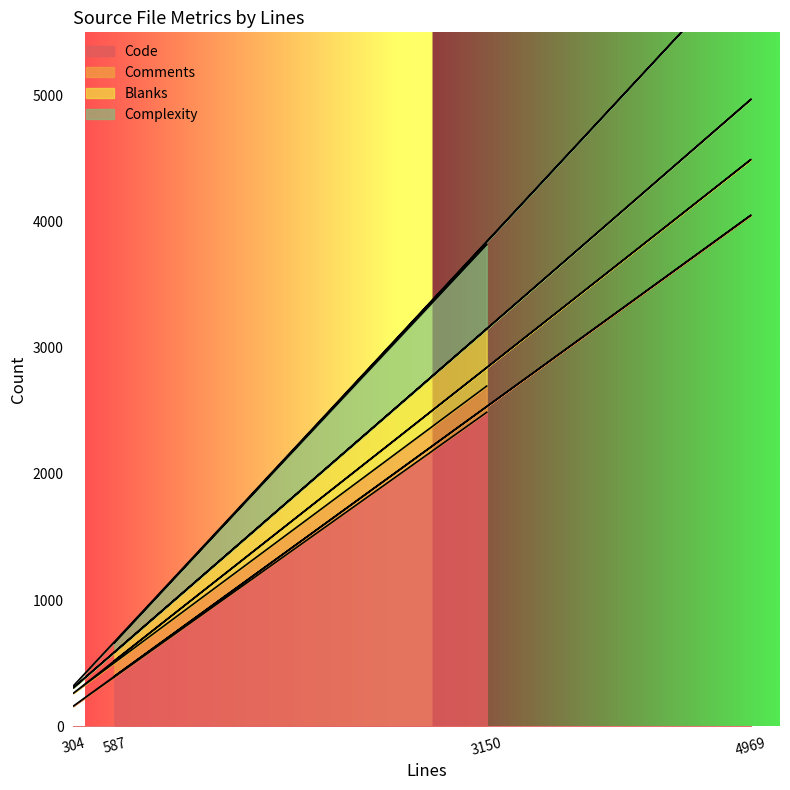

What is the sum of the Complexity values at 304 and 4969?

4753